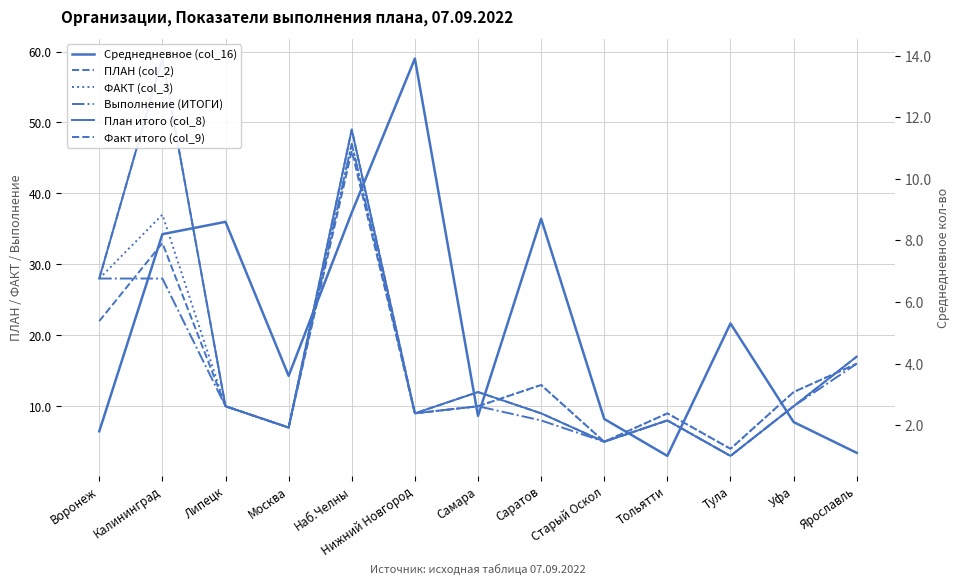

Which series has the largest range (max minus min)?

ПЛАН (col_2)